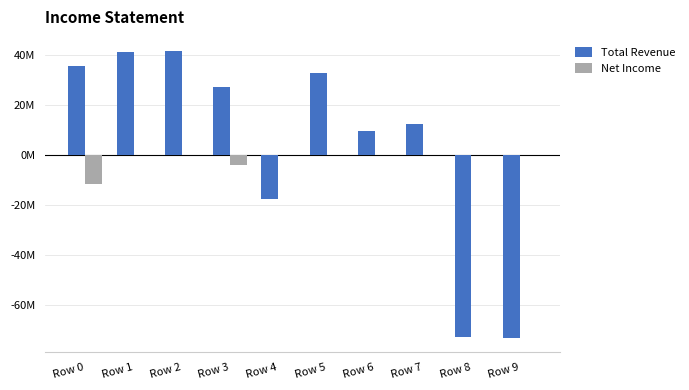

What are all the series names shown in the legend?

Total Revenue, Net Income